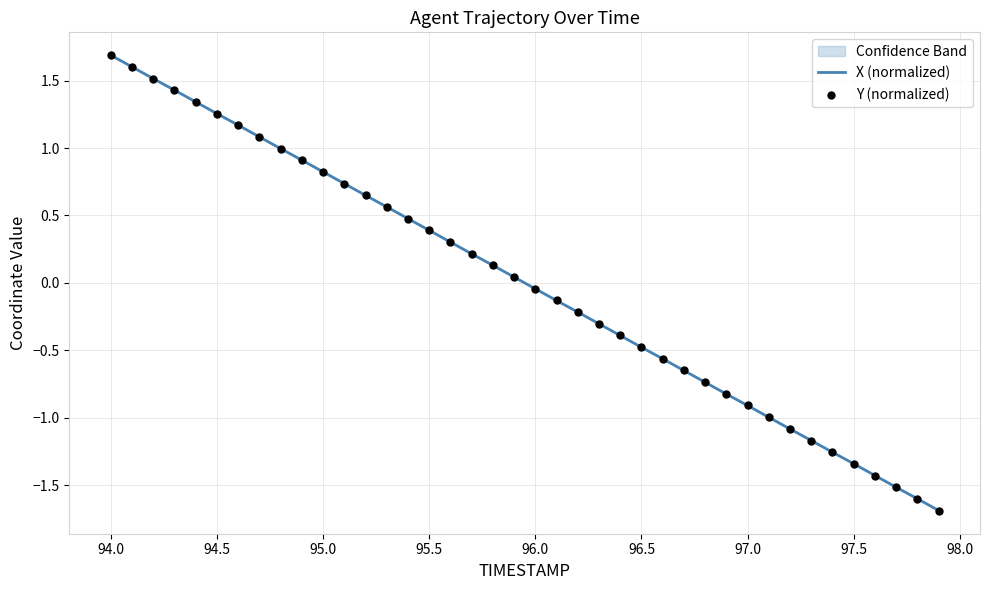

Which series reaches the maximum Y coordinate?

Y (normalized)